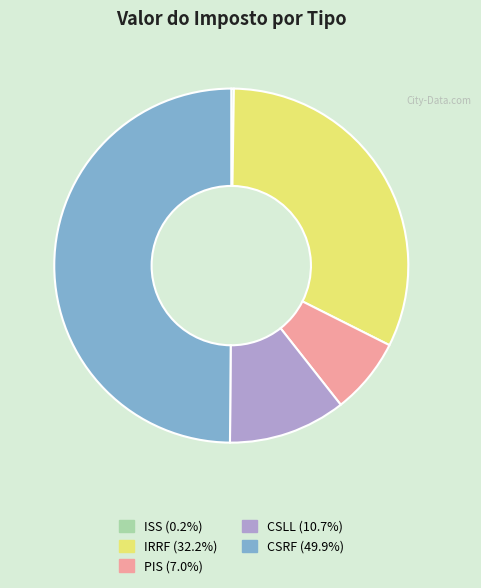

Is there a majority slice in this chart?

No